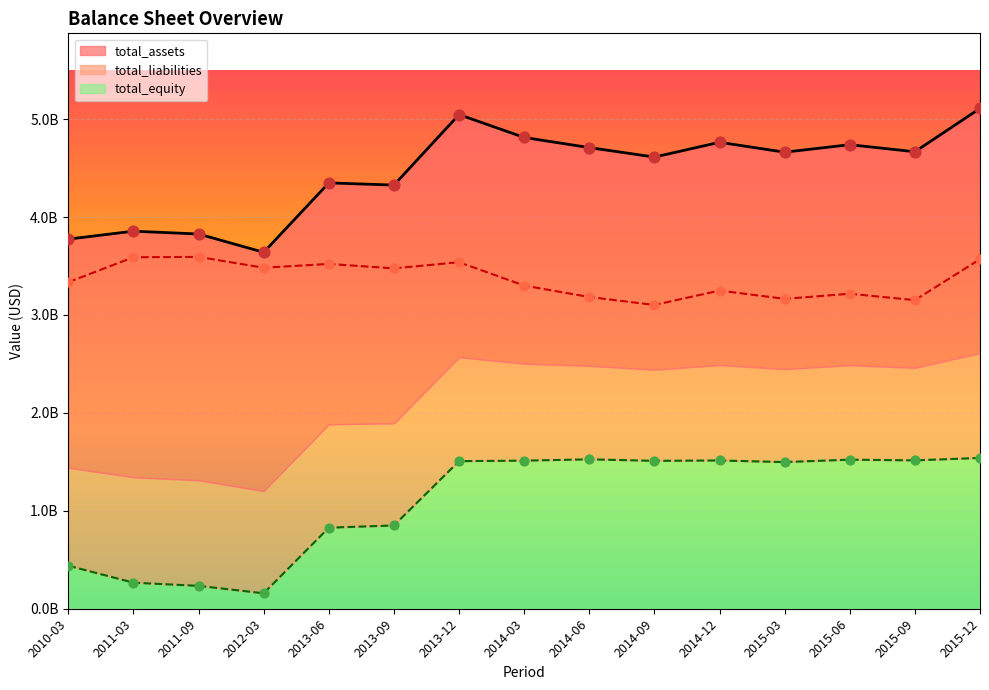

Which series reaches the minimum Y coordinate?

total_equity